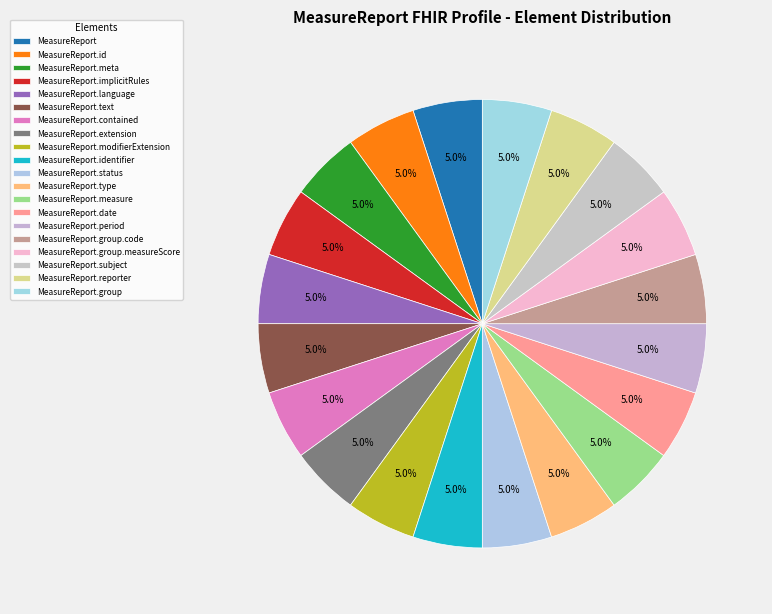

Count the number of slices in the pie.

20